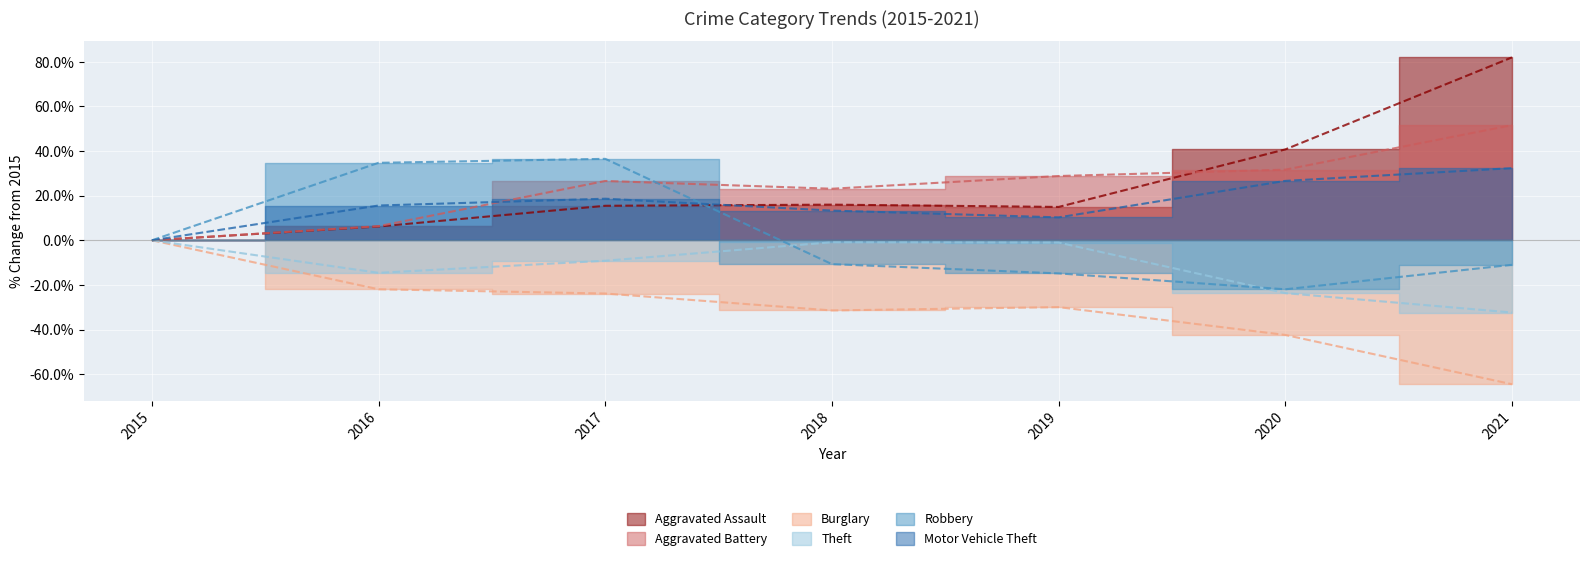

List the series in order of their peak value, highest first.

Aggravated Assault, Aggravated Battery, Robbery, Motor Vehicle Theft, Burglary, Theft